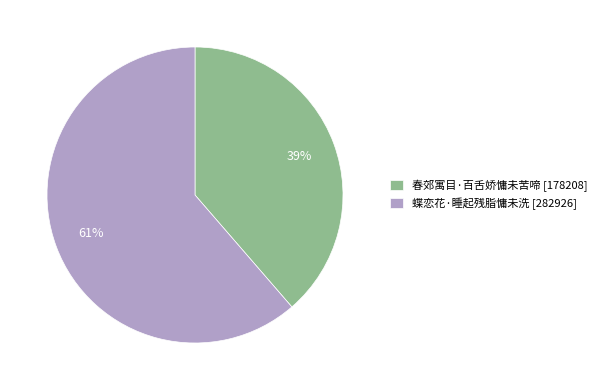

Count the number of slices in the pie.

2